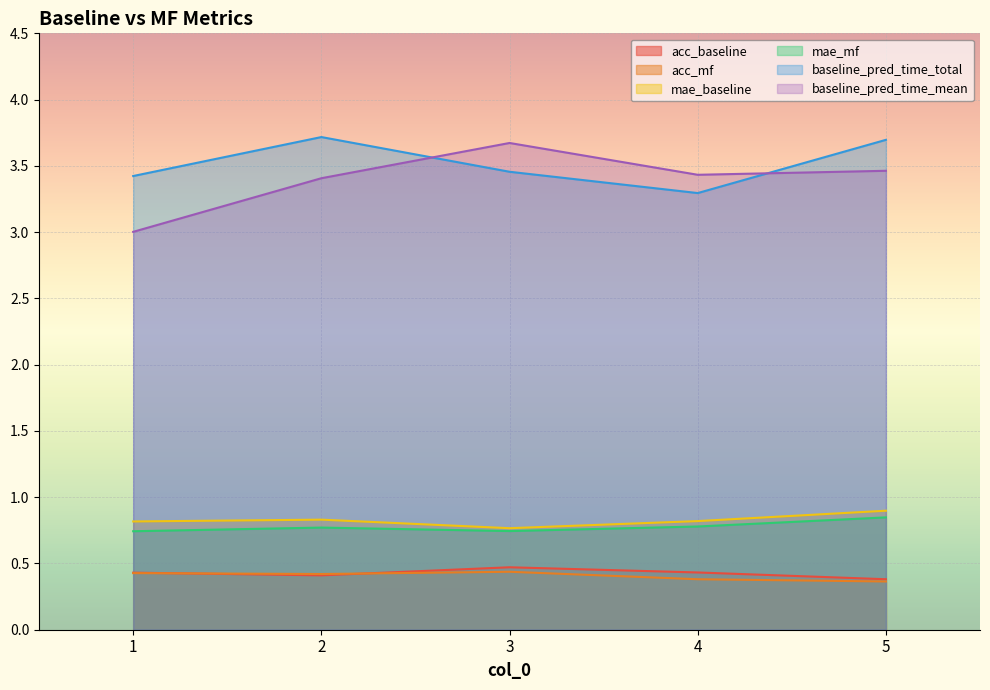

True or false: baseline_pred_time_mean has a value of 3.0 at 1.

True